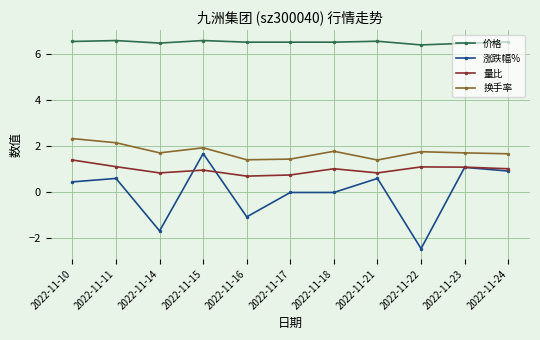

In 量比, how many points are lower than both neighbors (excluding endpoints)?

3